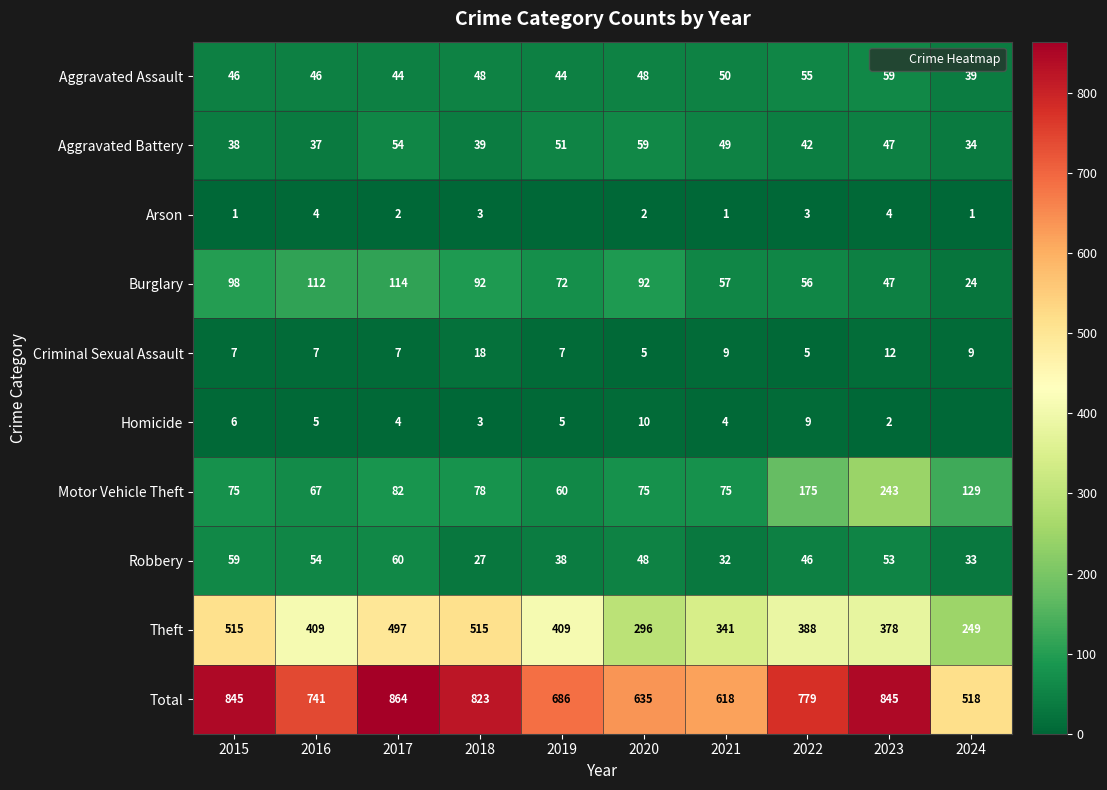

Rank the categories by Theft value from lowest to highest.

2024, 2020, 2021, 2023, 2022, 2016, 2019, 2017, 2015, 2018